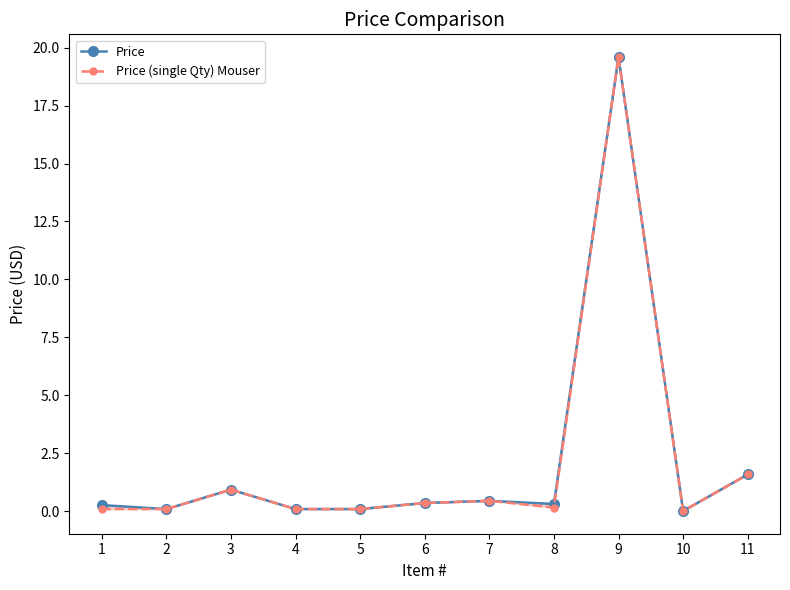

How many data points does each series have?

11